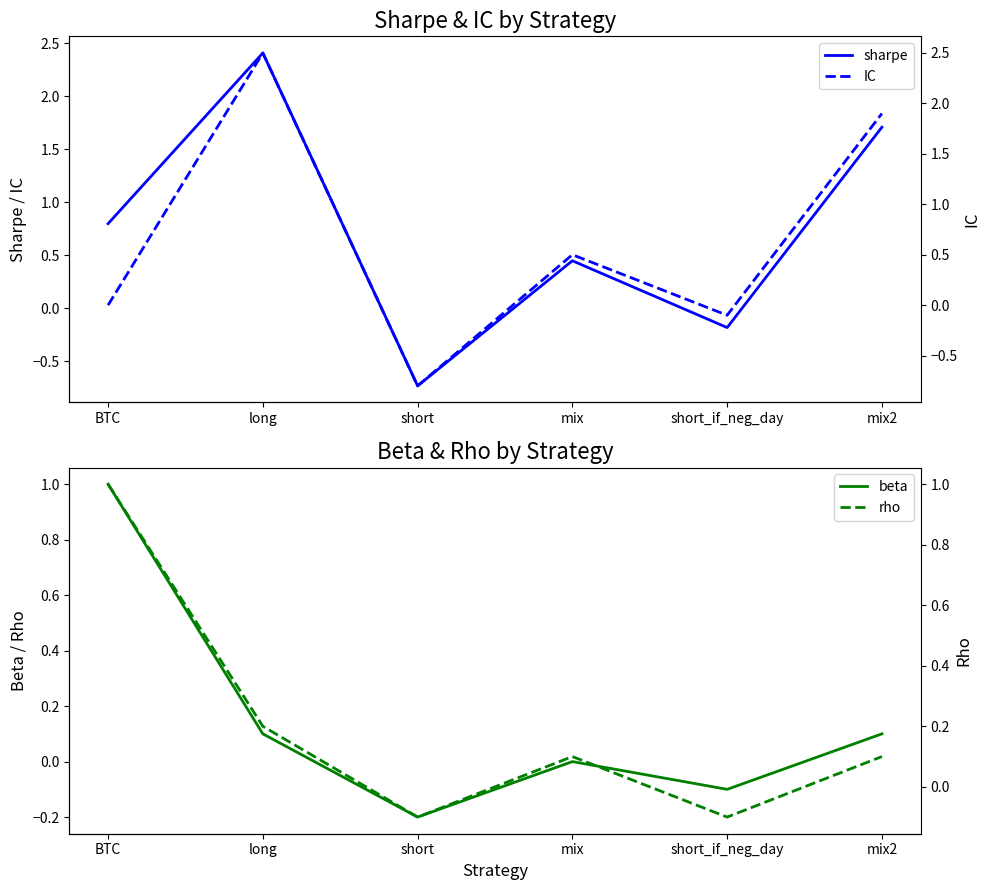

At which category is the sum across all series the highest?

long